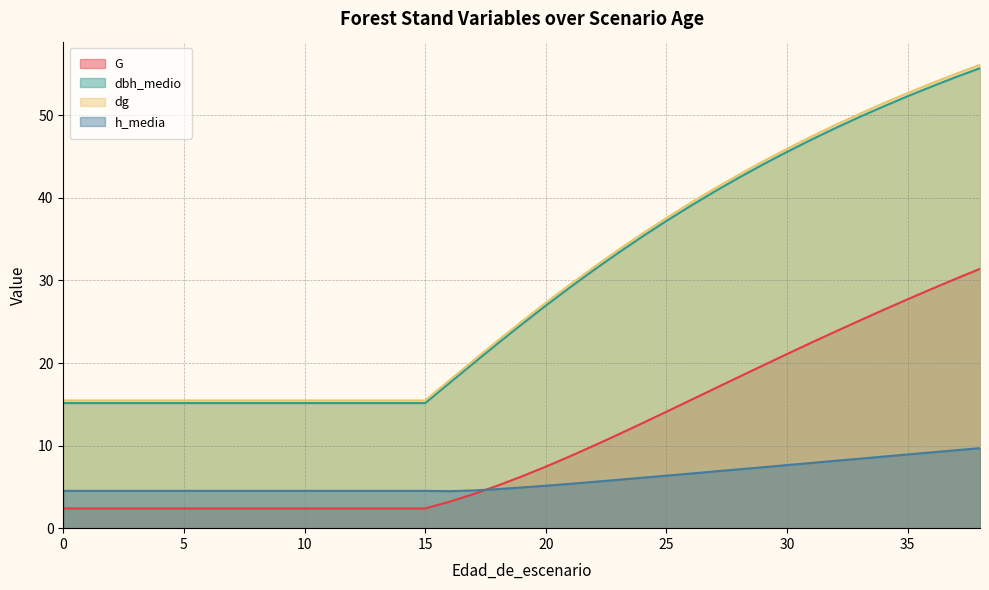

True or false: h_media and dg intersect in this chart.

False